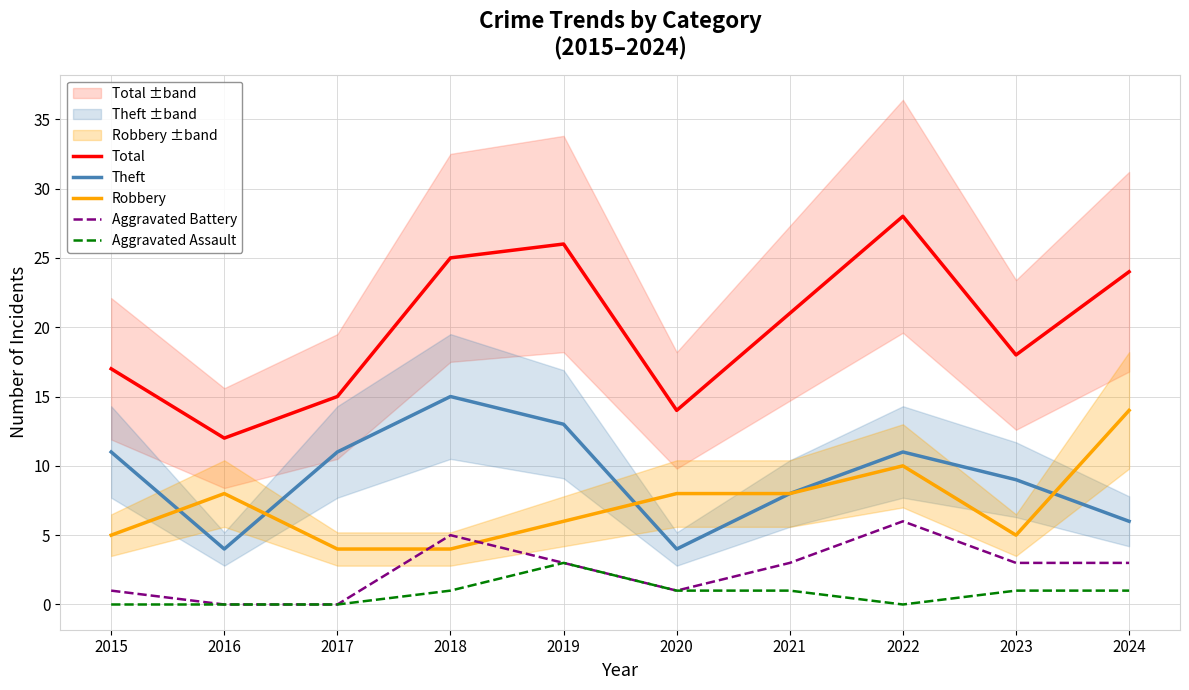

Between 2015 and 2023, which is larger?

2023